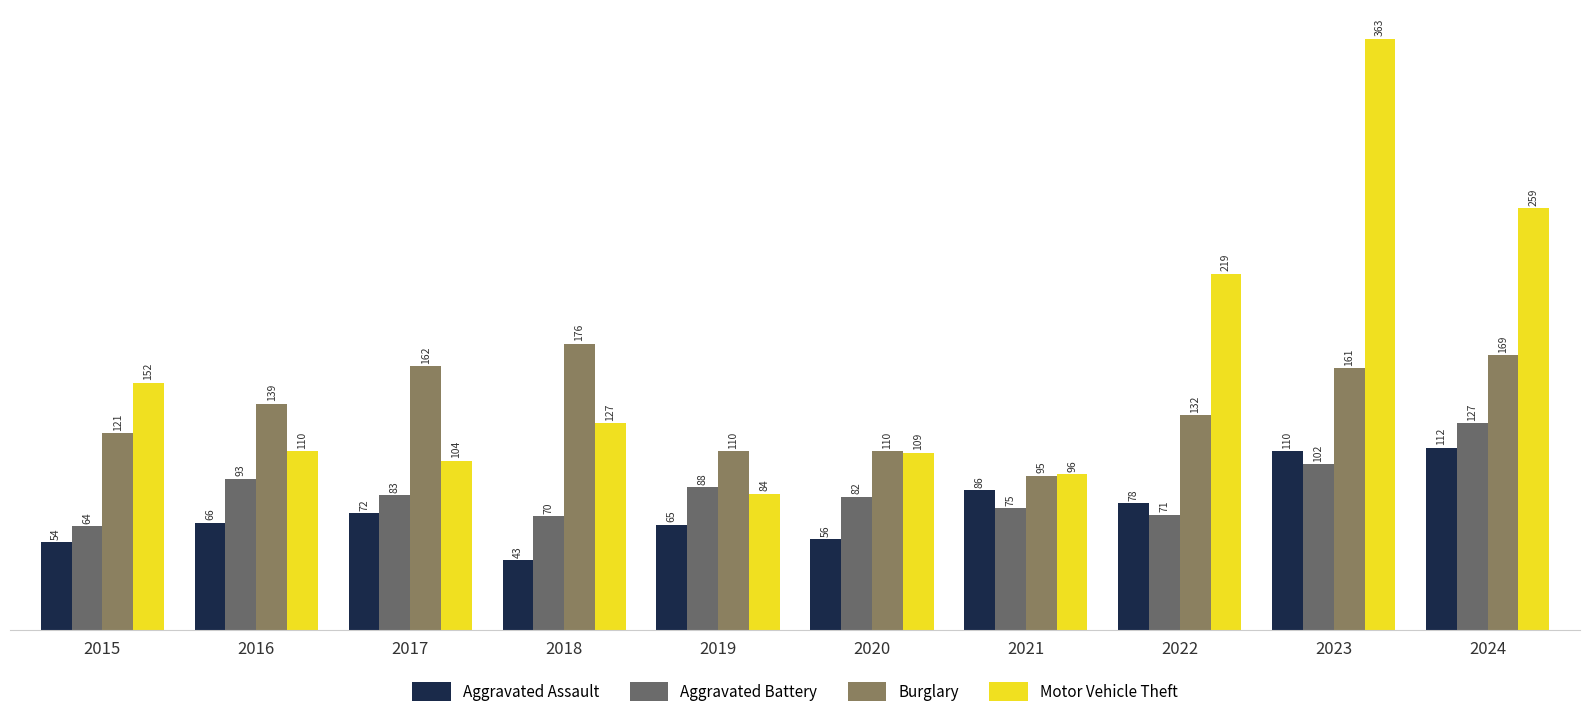

How many bars are there in total?

40